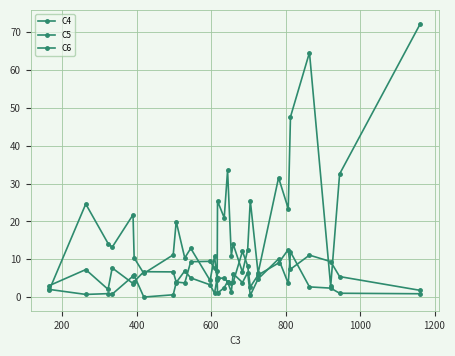

In C6, how many points are higher than both neighbors (excluding endpoints)?

9